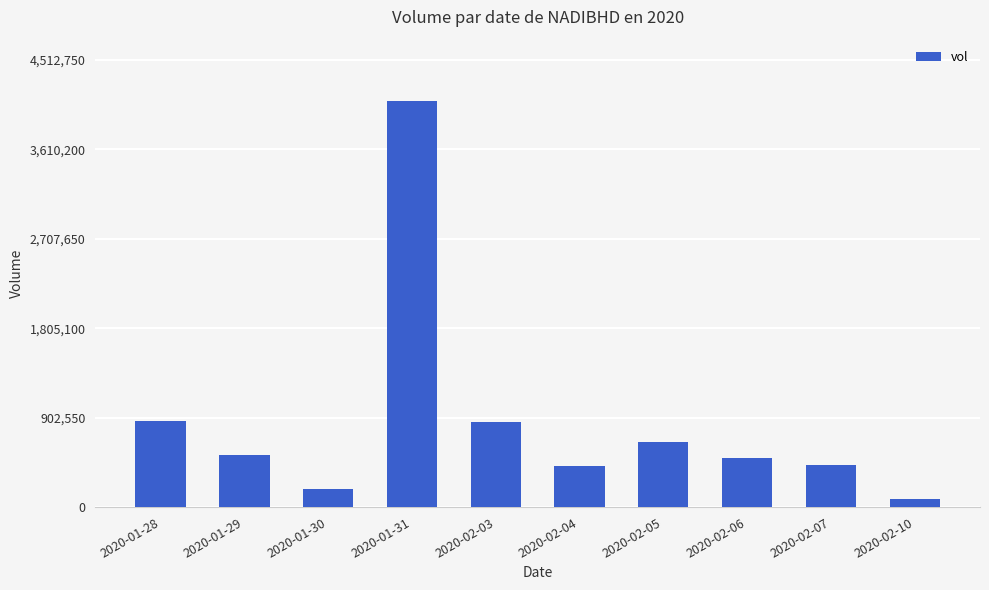

Read the value at 2020-01-31.

4102500